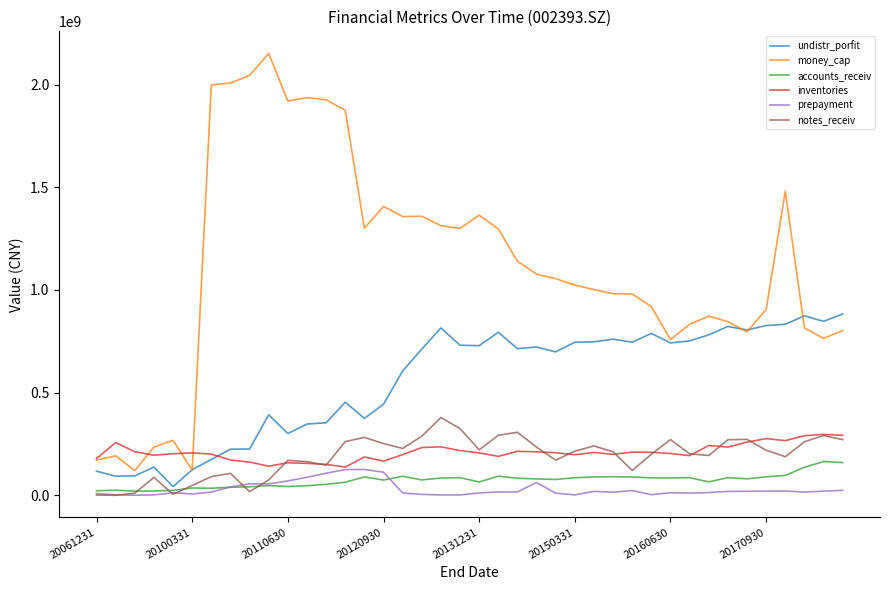

Which series has the largest total across all categories?

money_cap